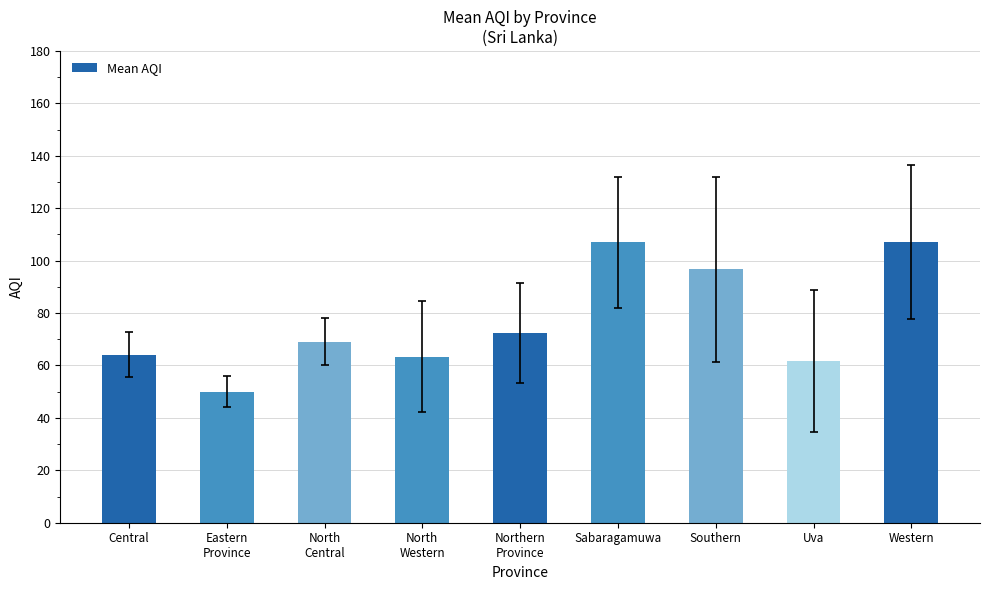

What is the sum of all values?

691.4